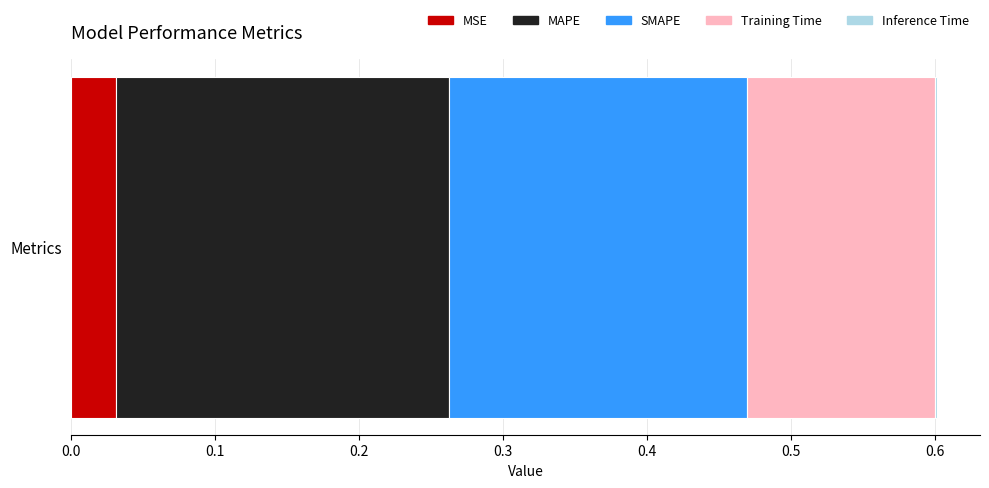

The MSE series shows 0.0 at Metrics. True or false?

True